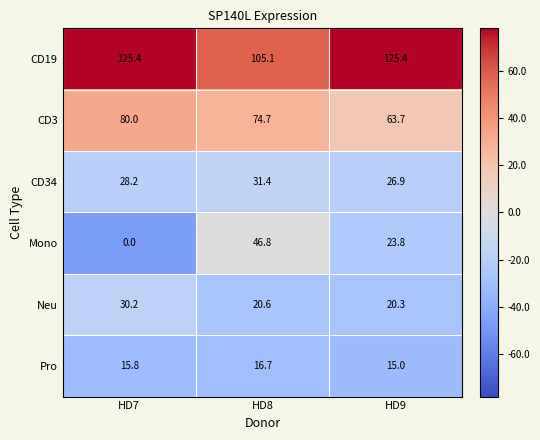

What is the maximum value shown in the chart?

125.4